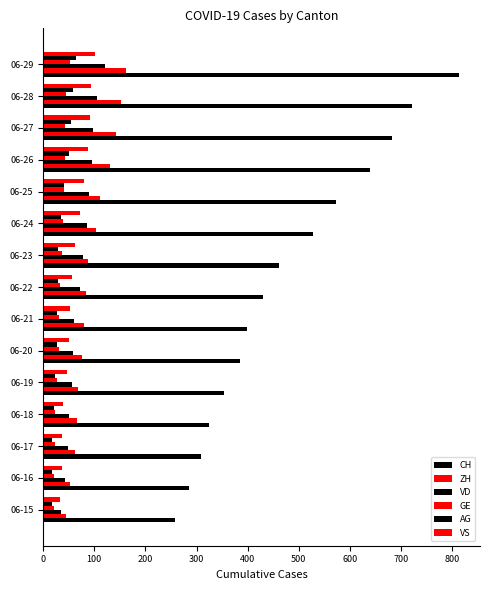

How many distinct data groups are displayed?

6